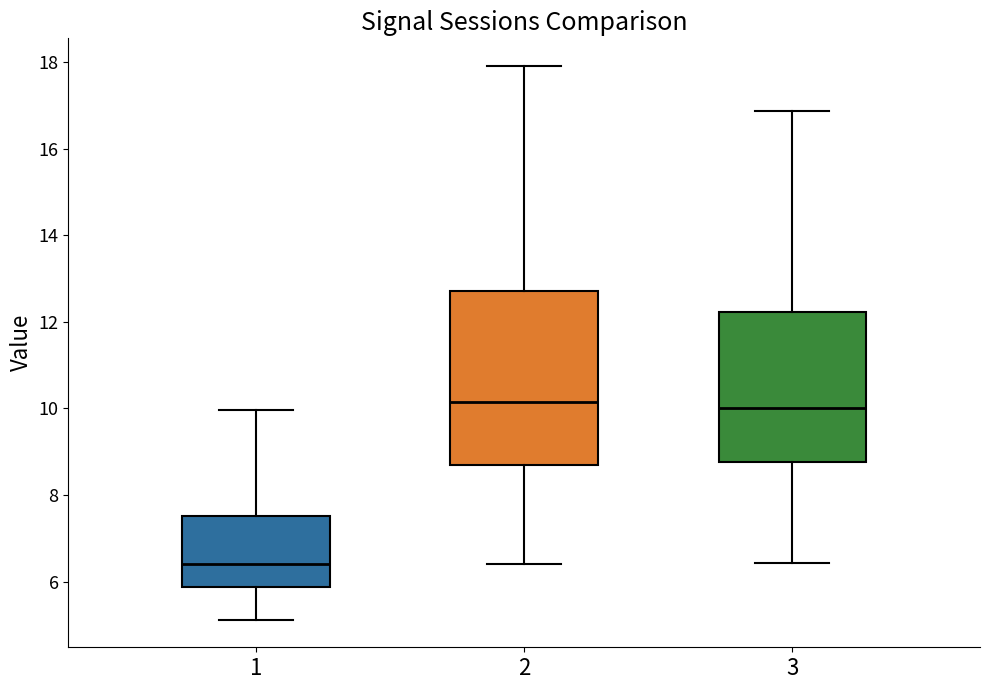

Reading left to right, transcribe this box plot: for each box, give where its median line is, the range the box spans, and where its two whiskers end, as read against the y-axis. The values are not printed on the chart, so give them approximately, as read against the axis.

1: median 6.4, box 5.8 to 7.6, whiskers 5.2 to 10.0
2: median 10.2, box 8.8 to 12.8, whiskers 6.4 to 18.0
3: median 10.0, box 8.8 to 12.2, whiskers 6.4 to 16.8